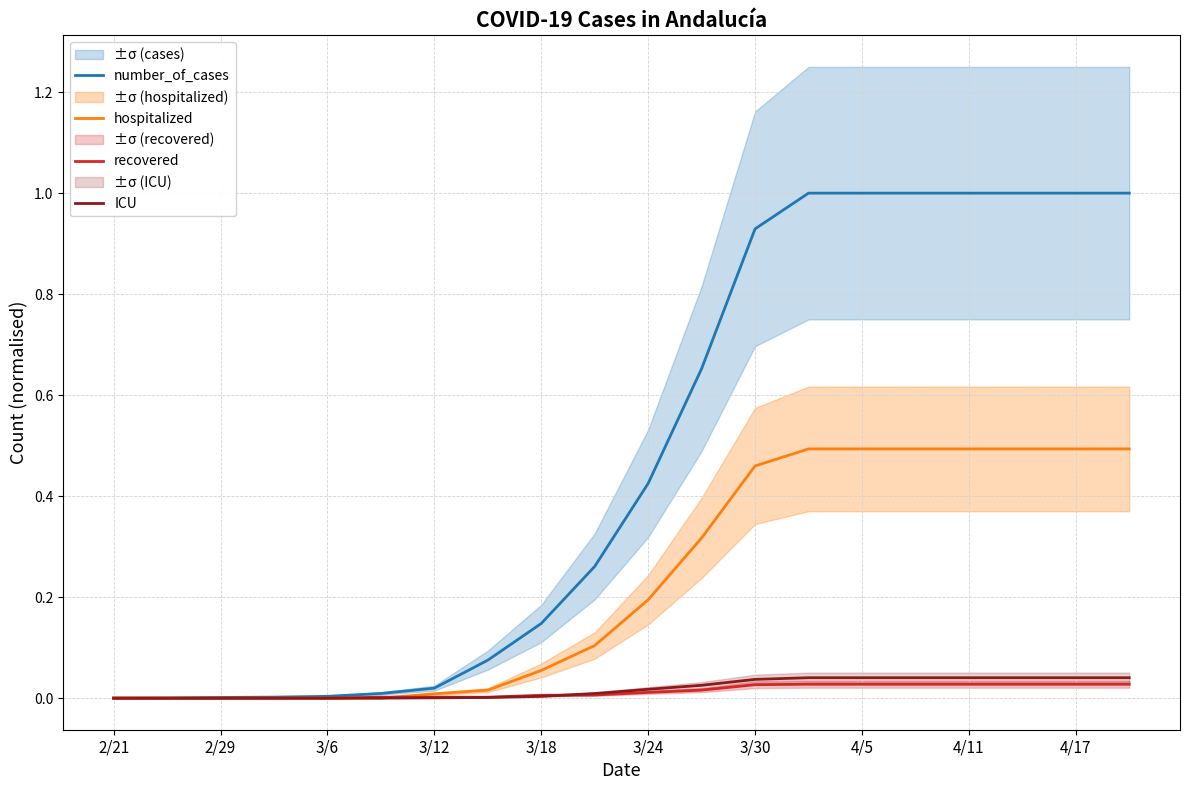

Does the chart display data point markers on the line(s)?

No